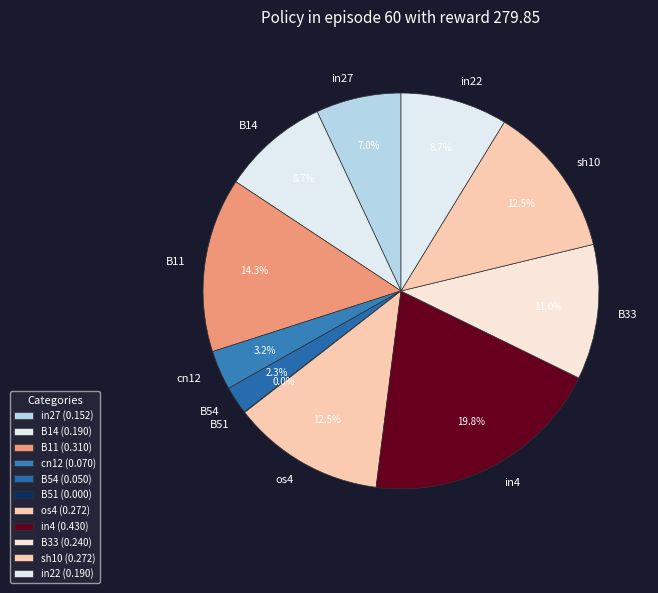

The in4 slice represents 8% of the pie. True or false?

False